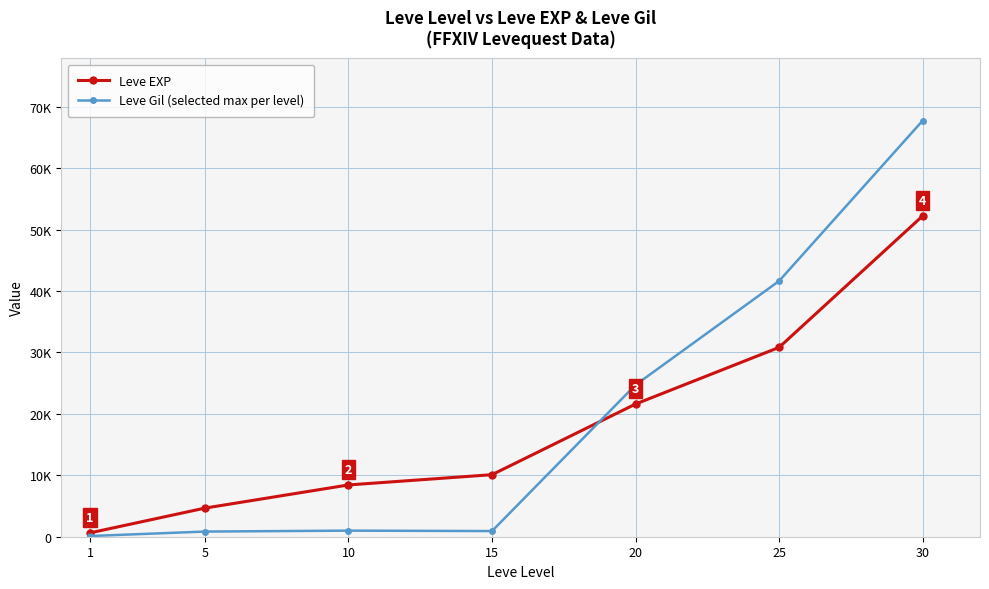

Is this an area chart (filled region under the line)?

No